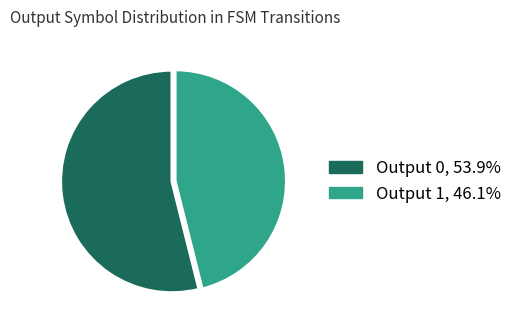

Is the sum of Output 0 and Output 1 greater than half?

Yes